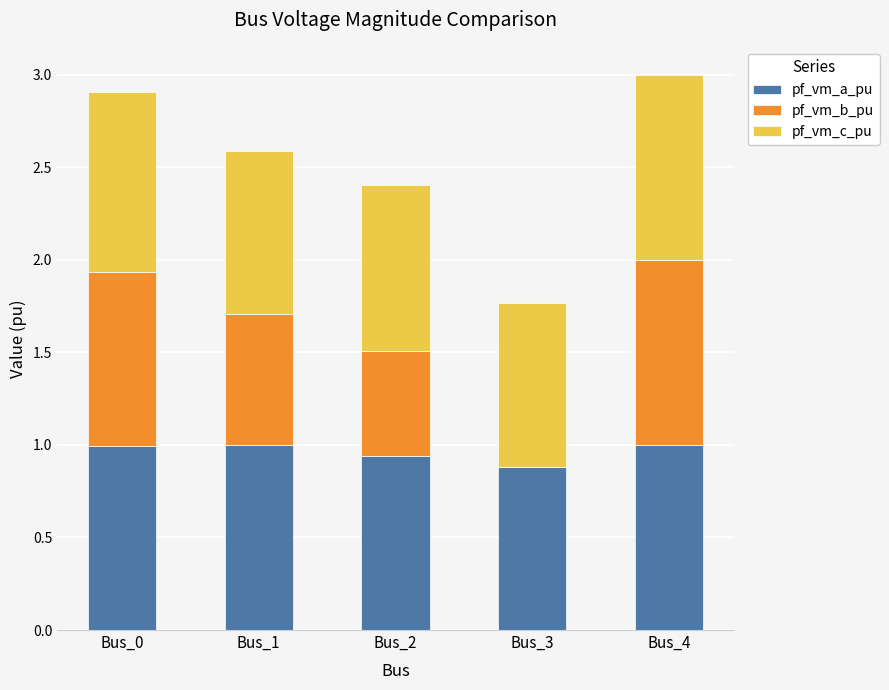

The pf_vm_a_pu series shows 0.9 at Bus_2. True or false?

True